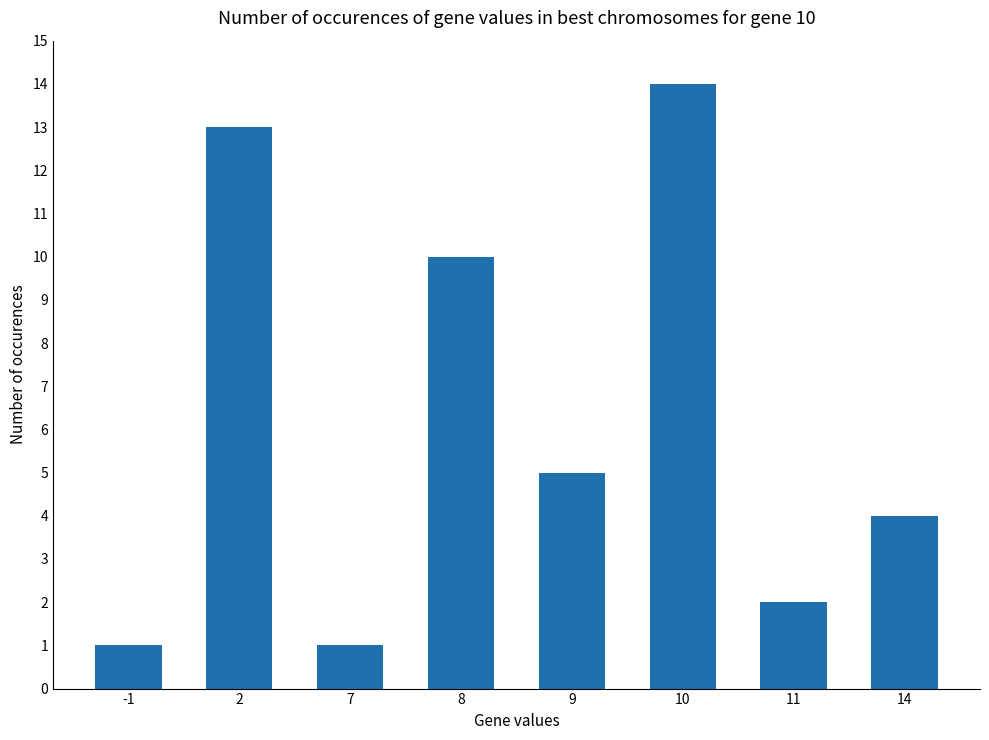

Is it true that the value at 8 is 10?

True